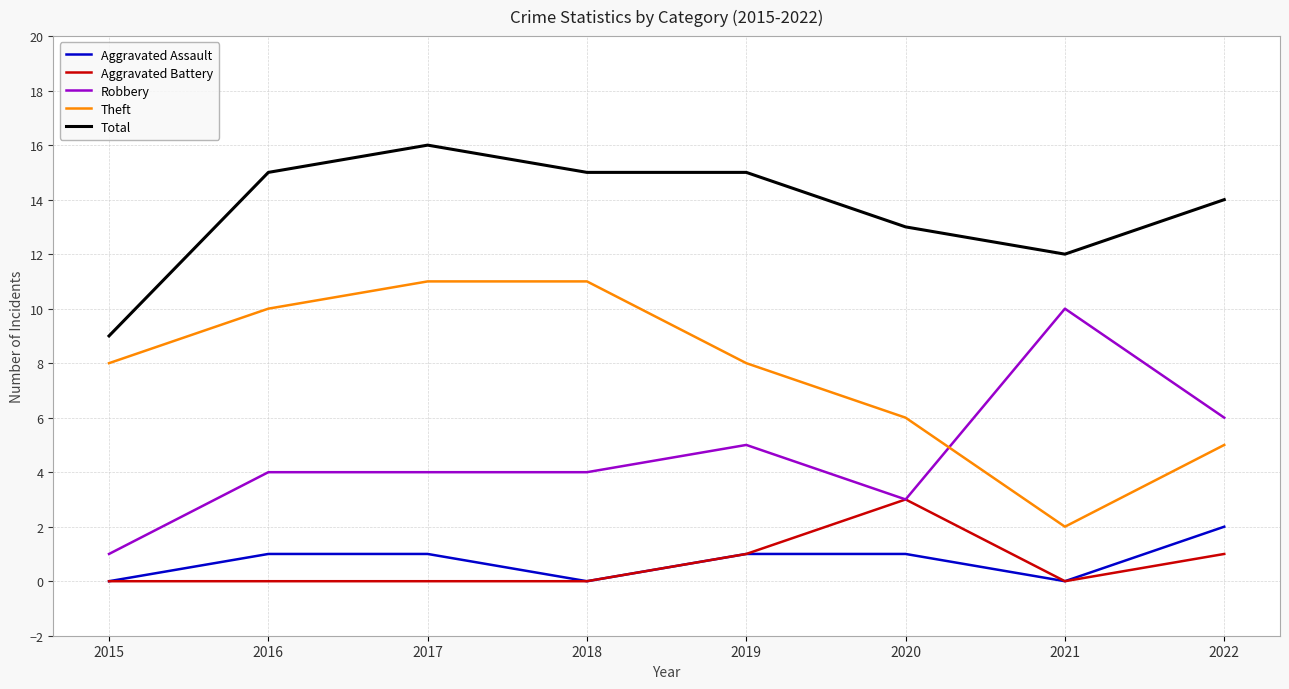

What is the difference between the highest and lowest values at 2016?

15